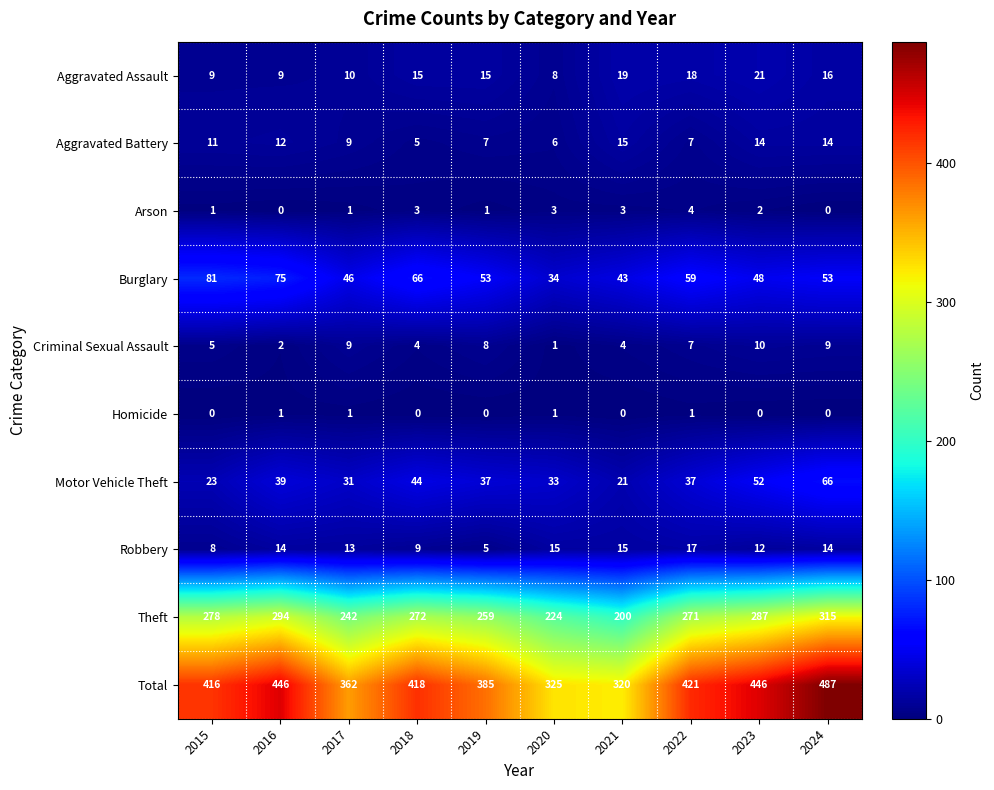

At which label does Motor Vehicle Theft reach its peak?

2024